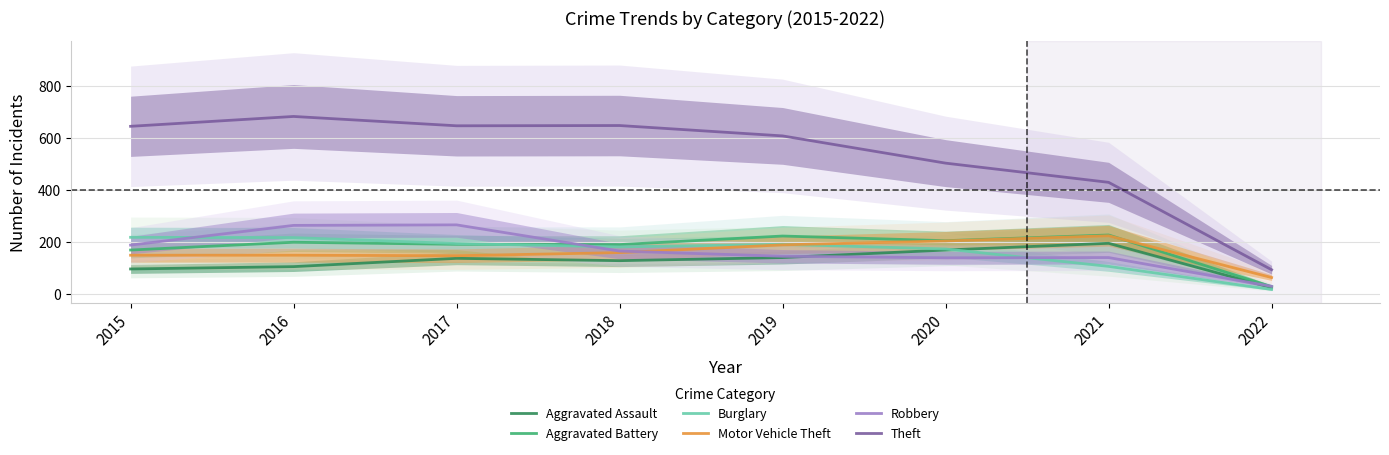

What is the minimum value for Aggravated Battery?

27